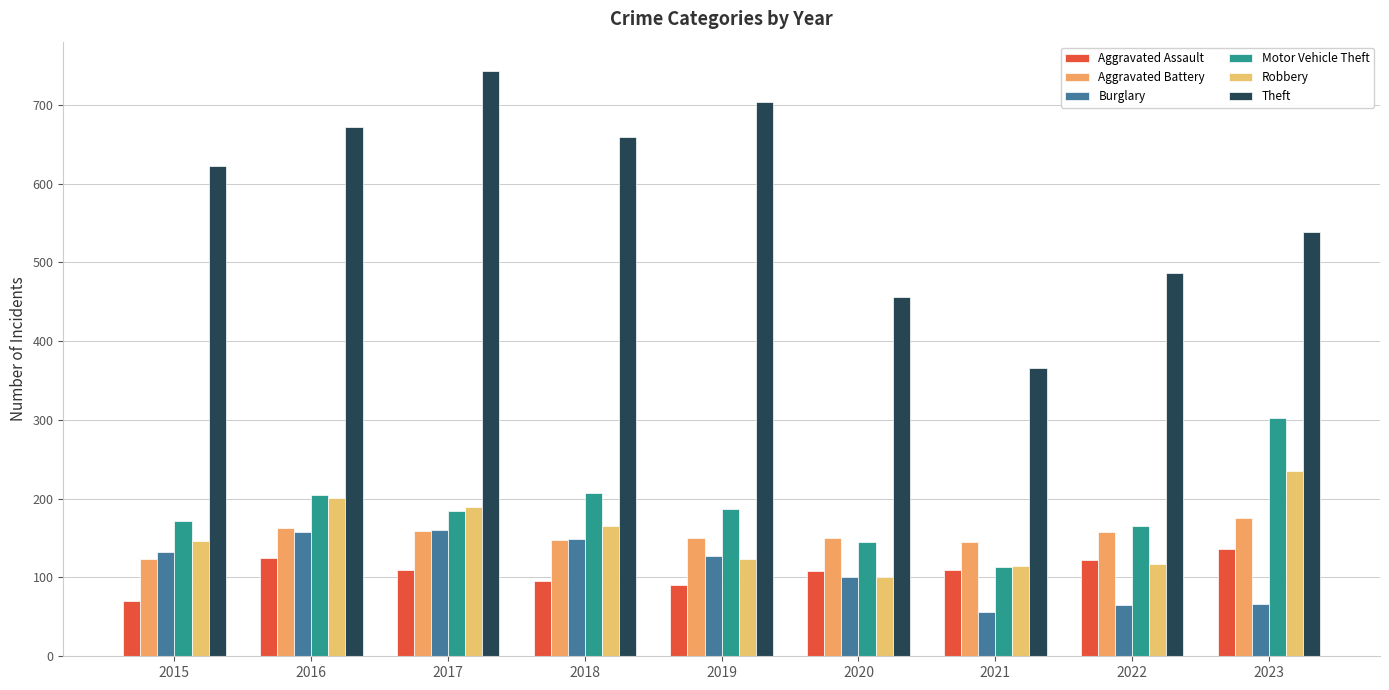

The value of Motor Vehicle Theft at 2017 is 88. True or false?

False